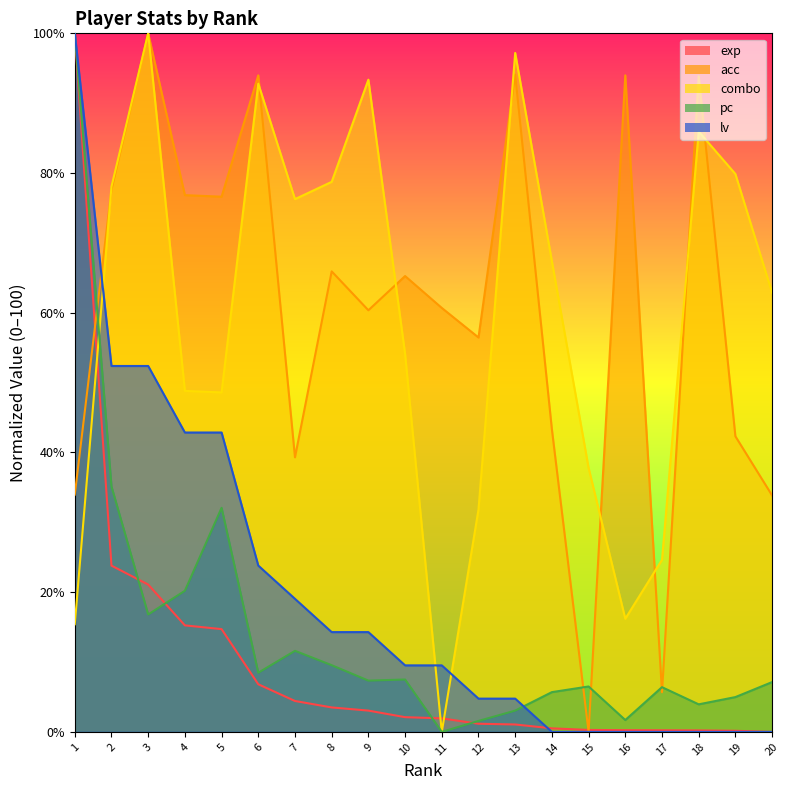

Which category has the lowest value across all series?

20